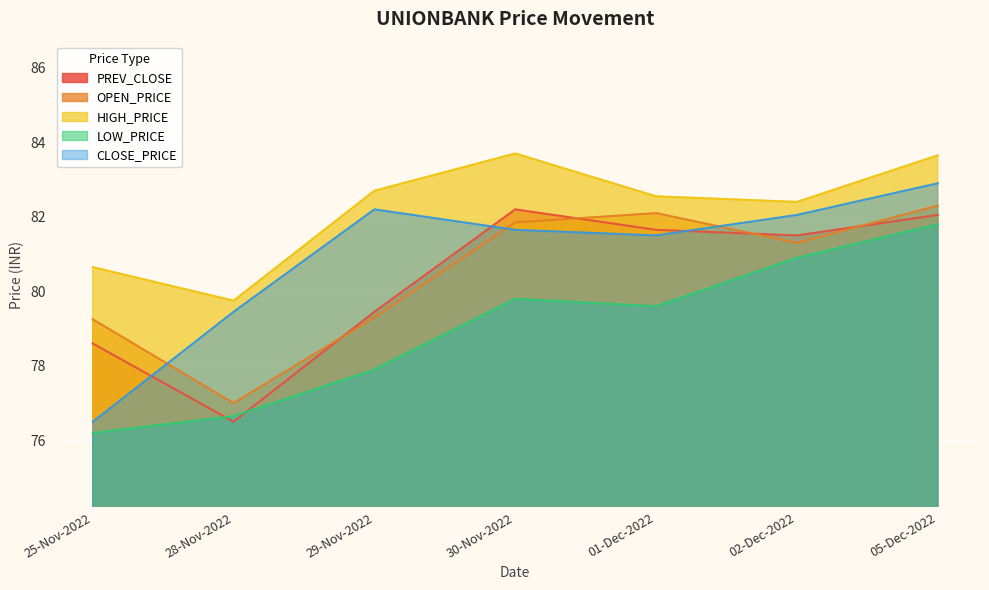

Does the chart display data point markers on the line(s)?

No